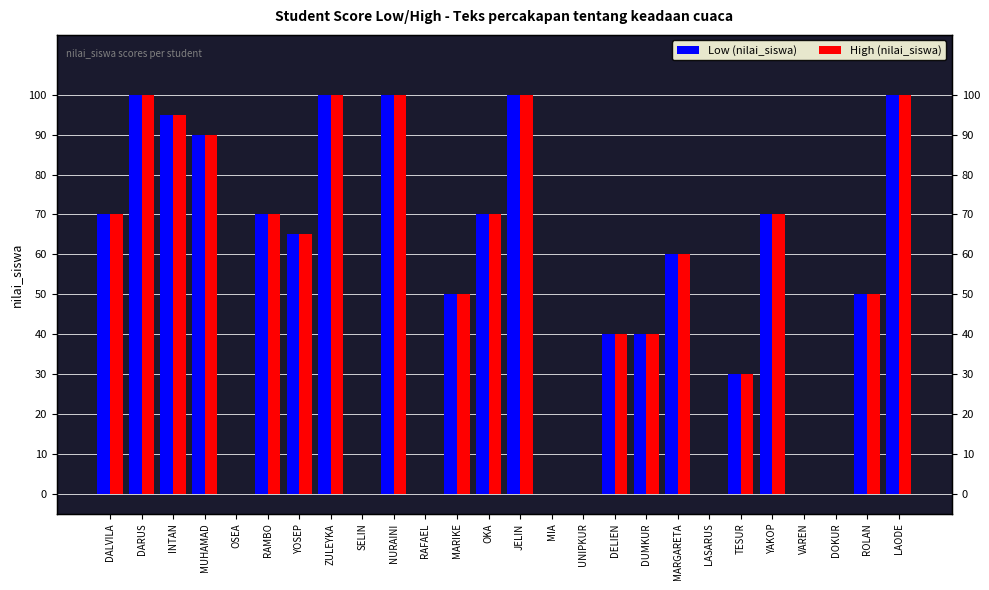

How many values in the Low (nilai_siswa) series are below 60?

13